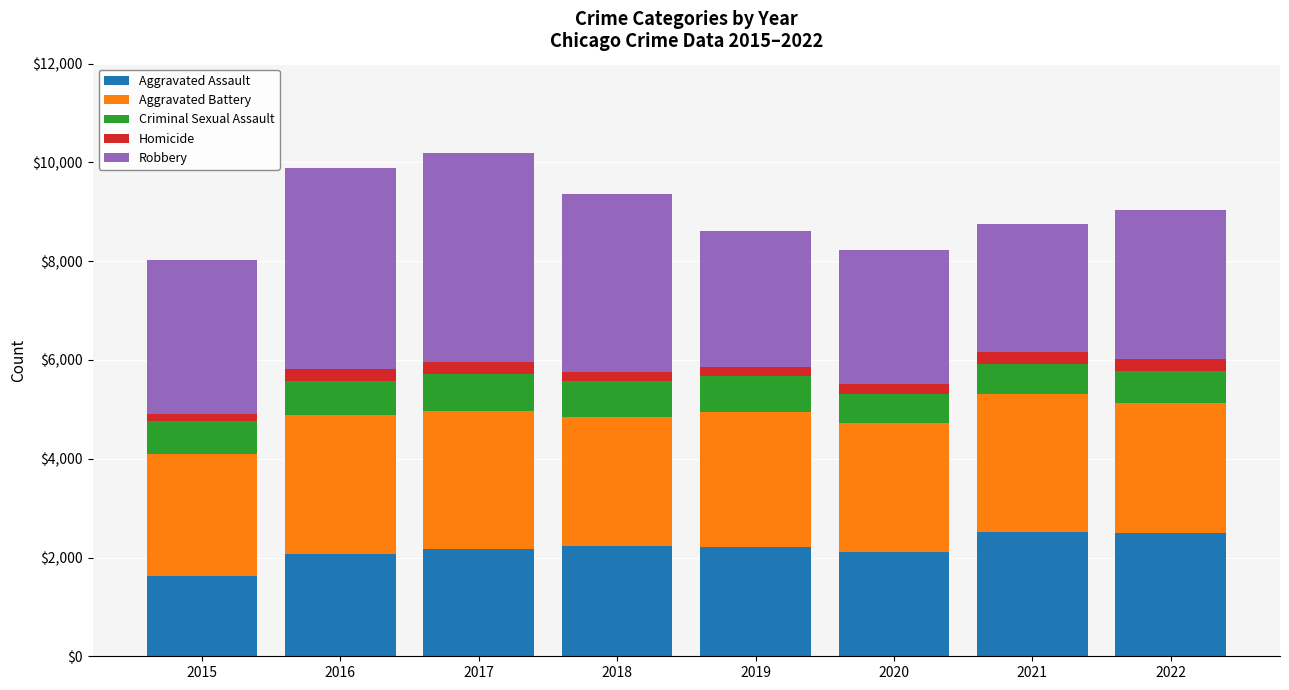

What is the average value of the Aggravated Assault series?

2180